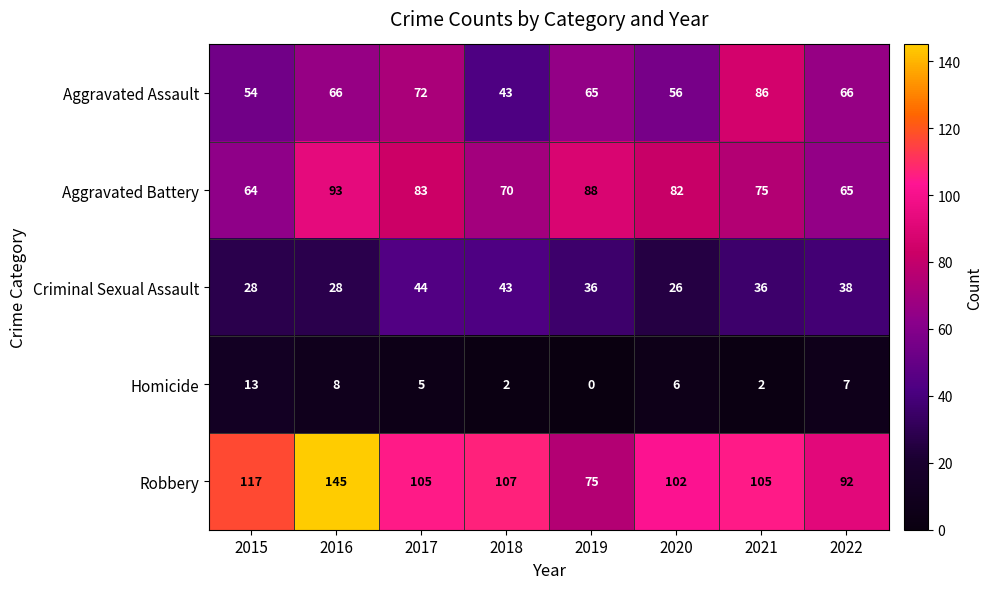

What value does the Criminal Sexual Assault series have at 2017?

44